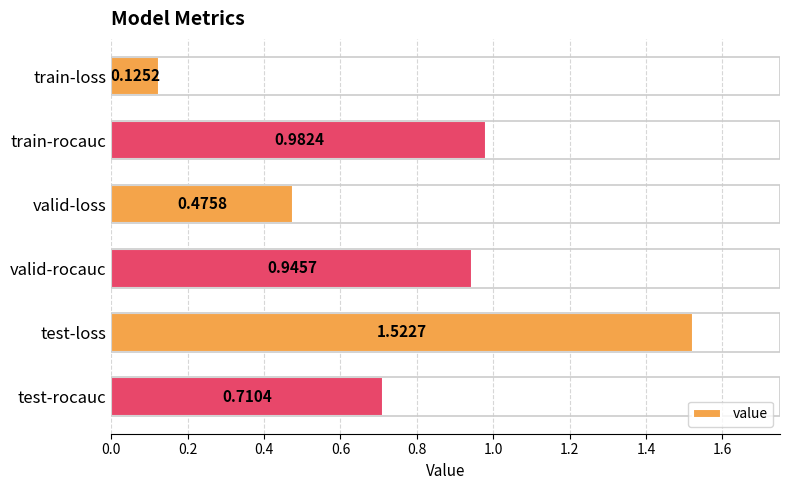

Are the bars horizontal?

Yes